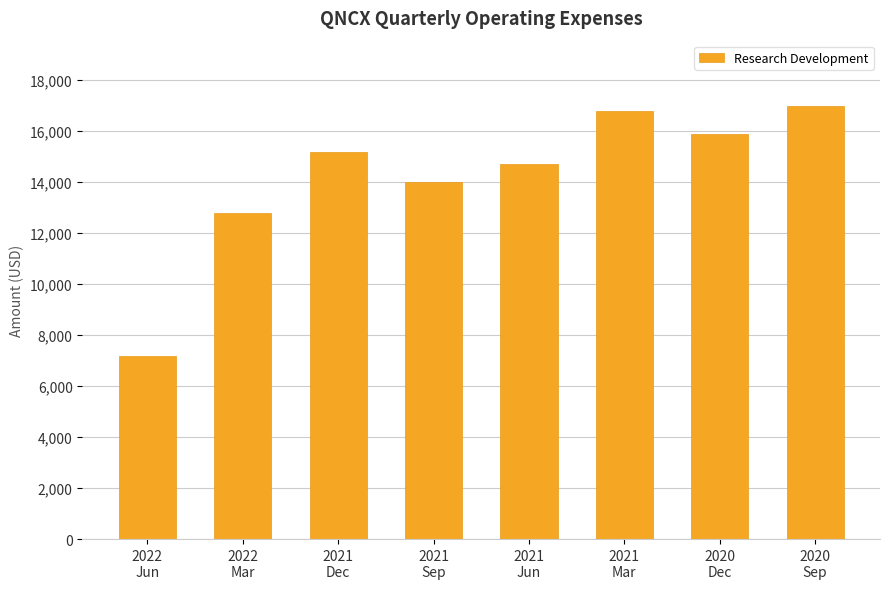

What is the sum of all values?

113600